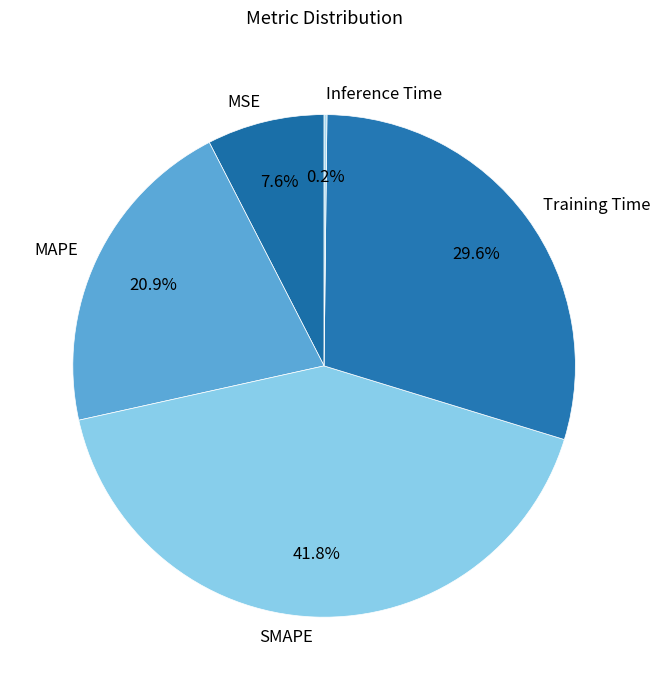

To the nearest percent, what is the difference between the Training Time and MAPE slice percentages?

9%